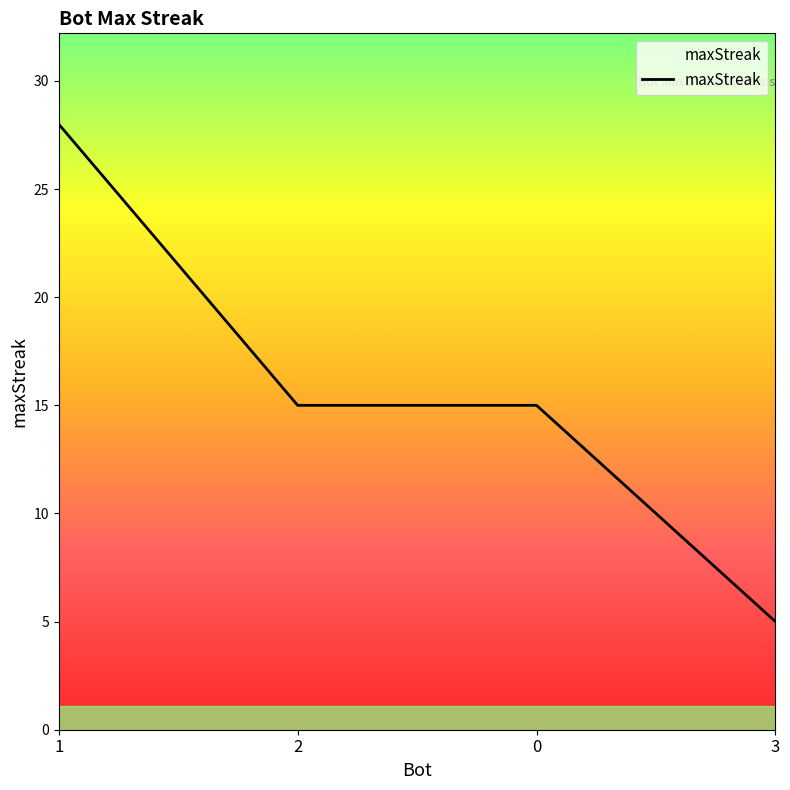

True or false: the data has more than 1 interior local peaks.

False